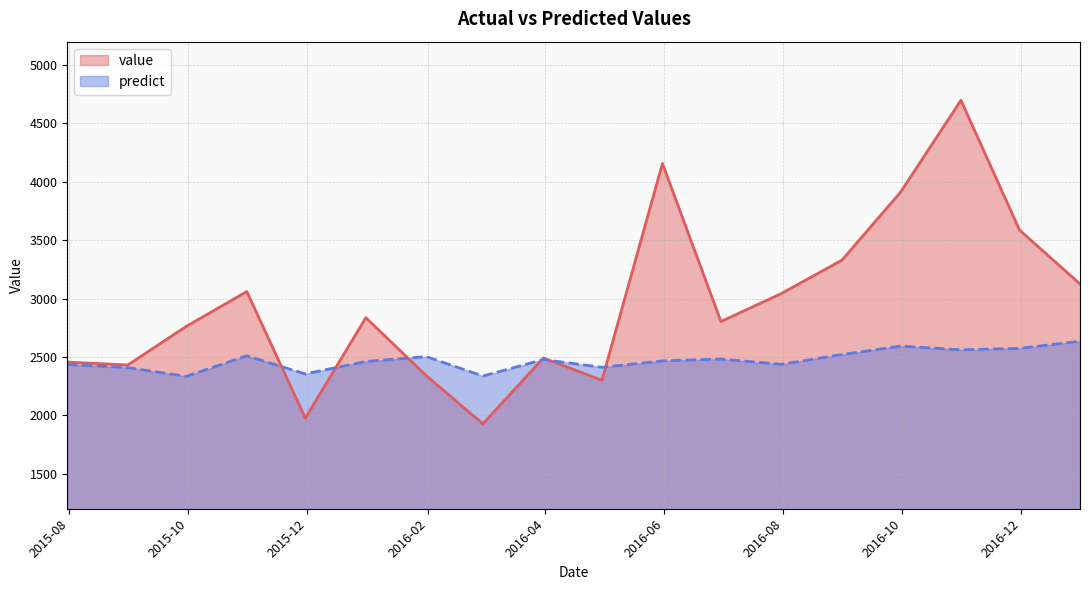

How many lines are shown in the chart?

2